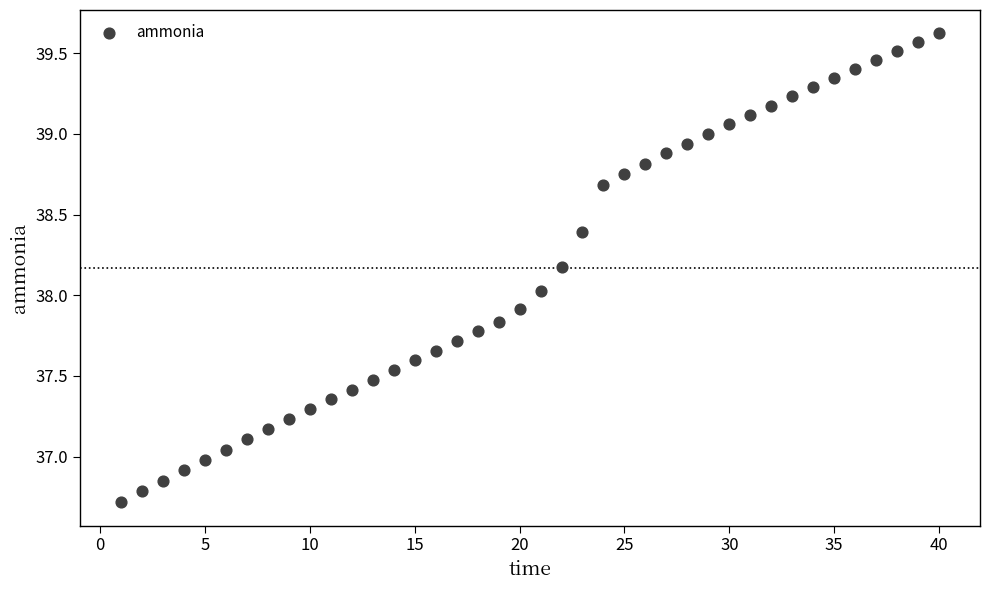

What is the range of Y values (max minus min)?

2.9